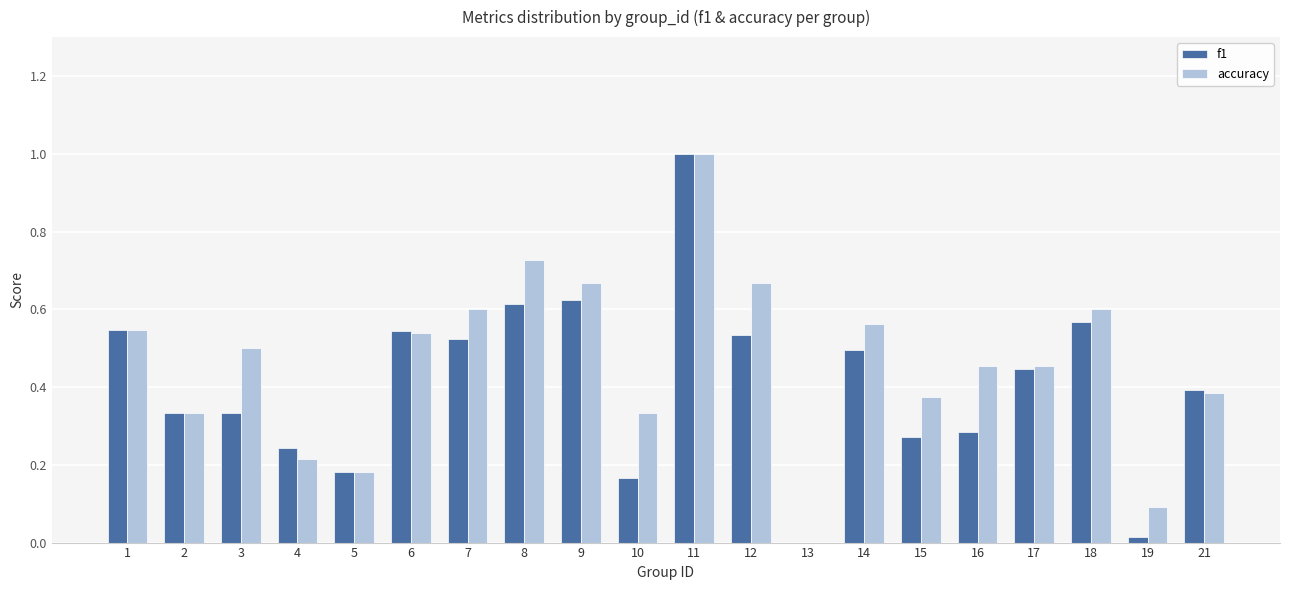

The value of accuracy at 14 is 0.6. True or false?

True